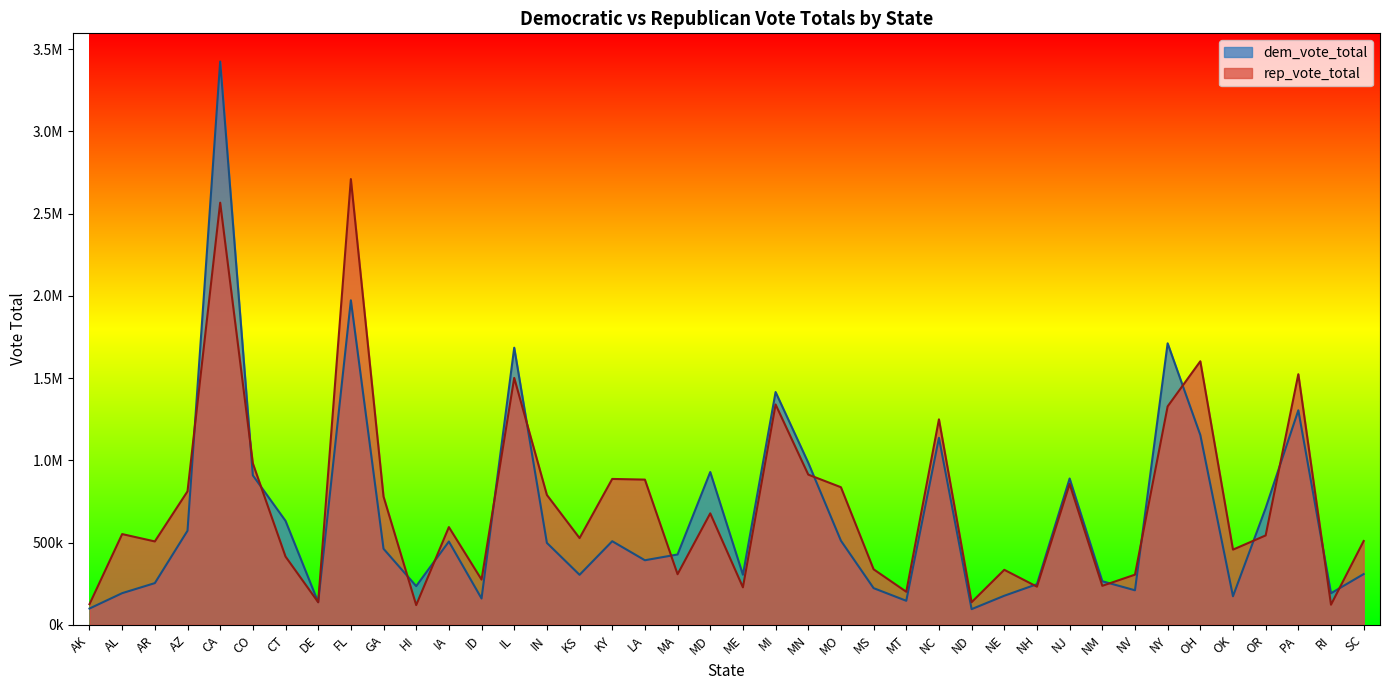

What is the label of the 11th point from the left?

HI